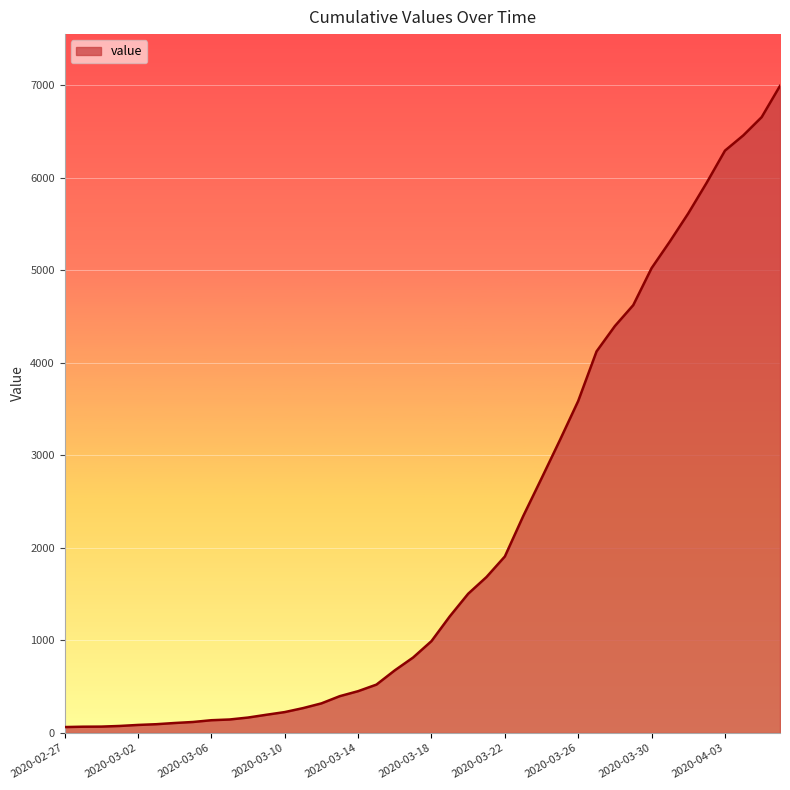

What is the difference between the maximum and minimum values?

6931